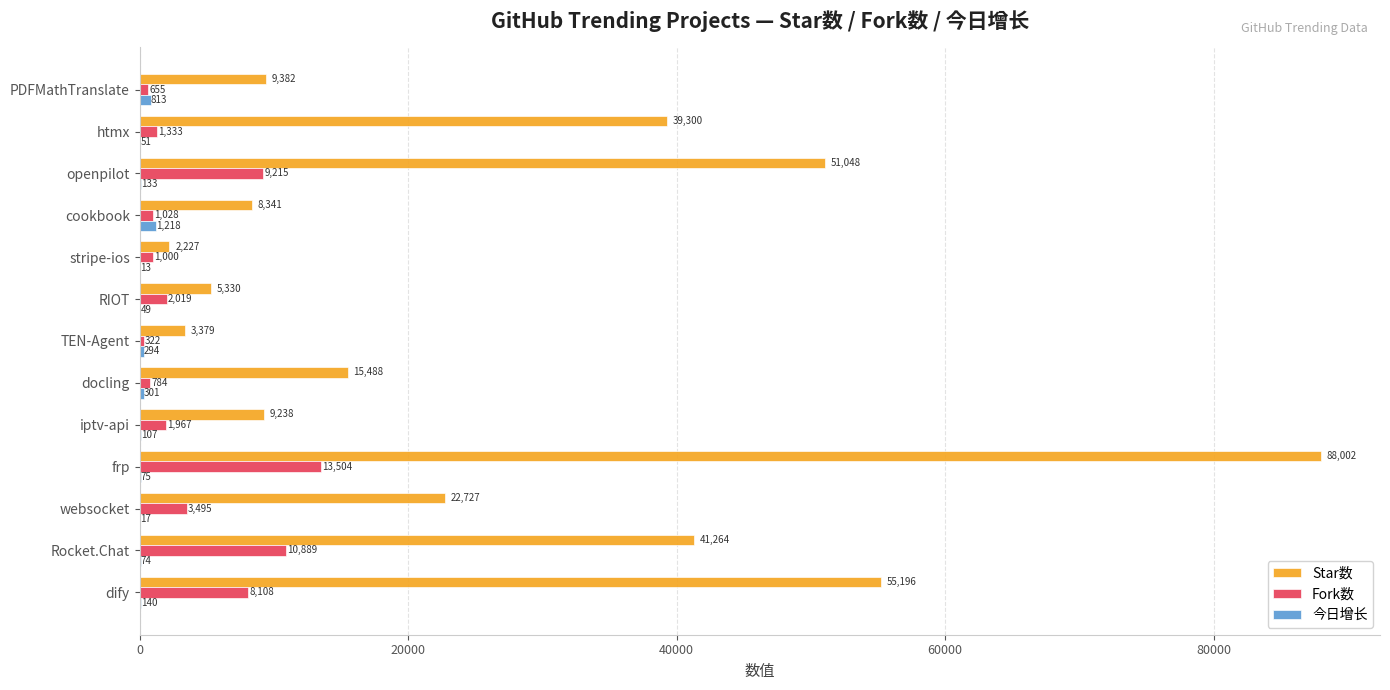

Which category has the highest value across all series?

frp